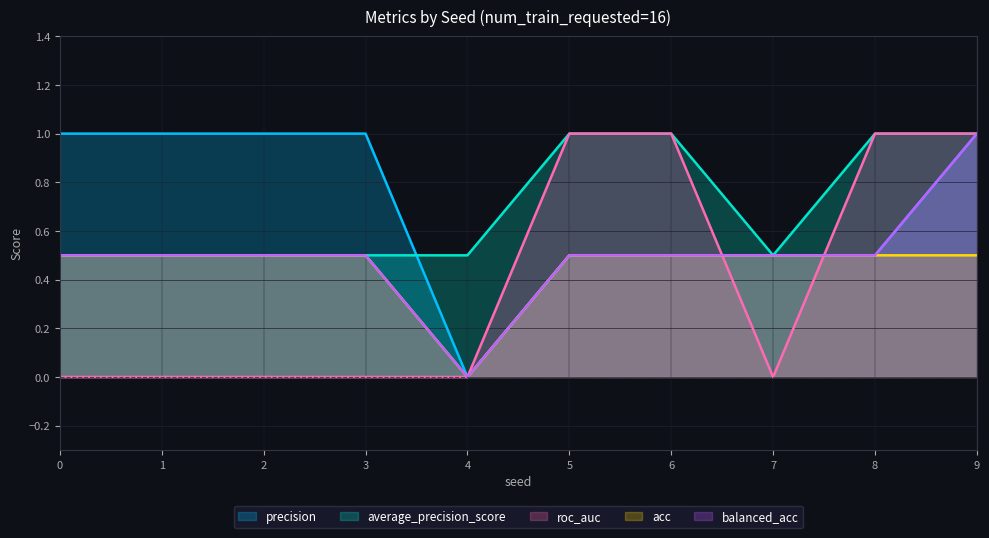

True or false: roc_auc and average_precision_score intersect in this chart.

False